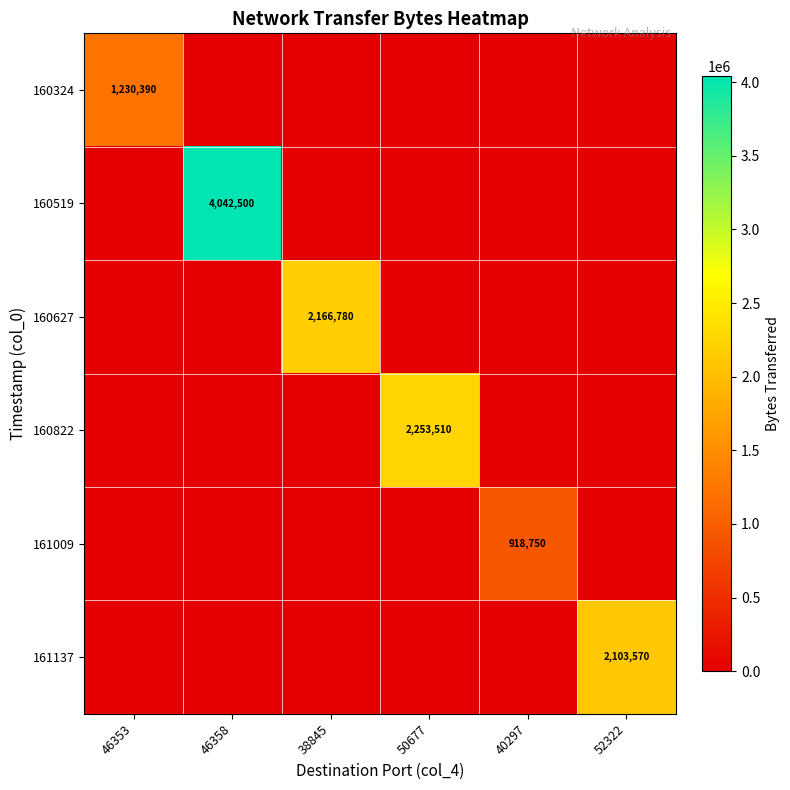

The value of 161009 at 50677 is -523871. True or false?

False